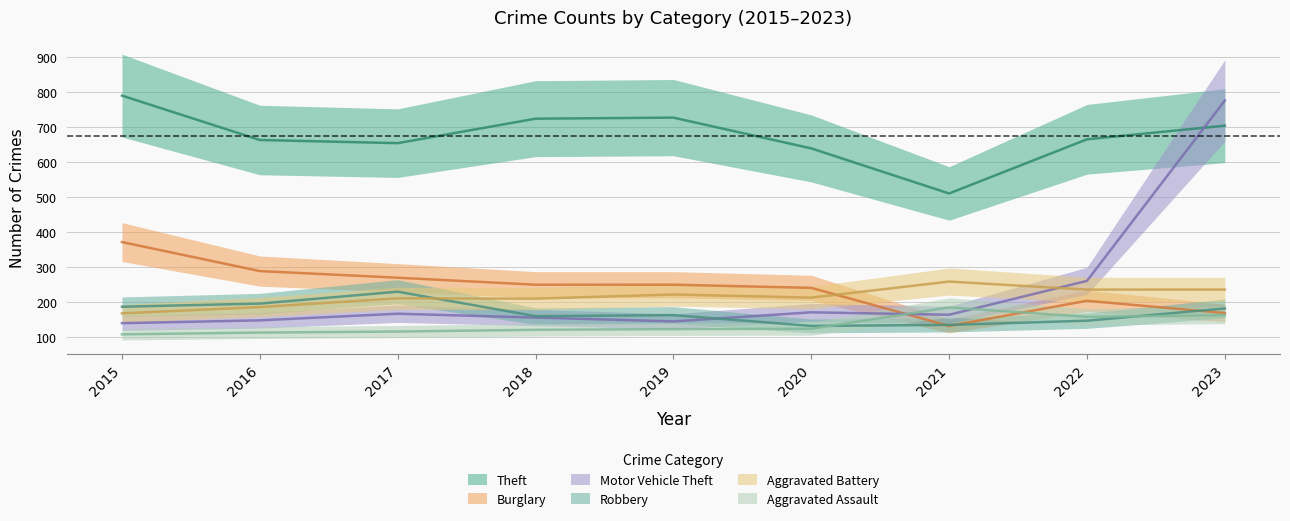

True or false: Aggravated Battery and Robbery cross at least once.

True